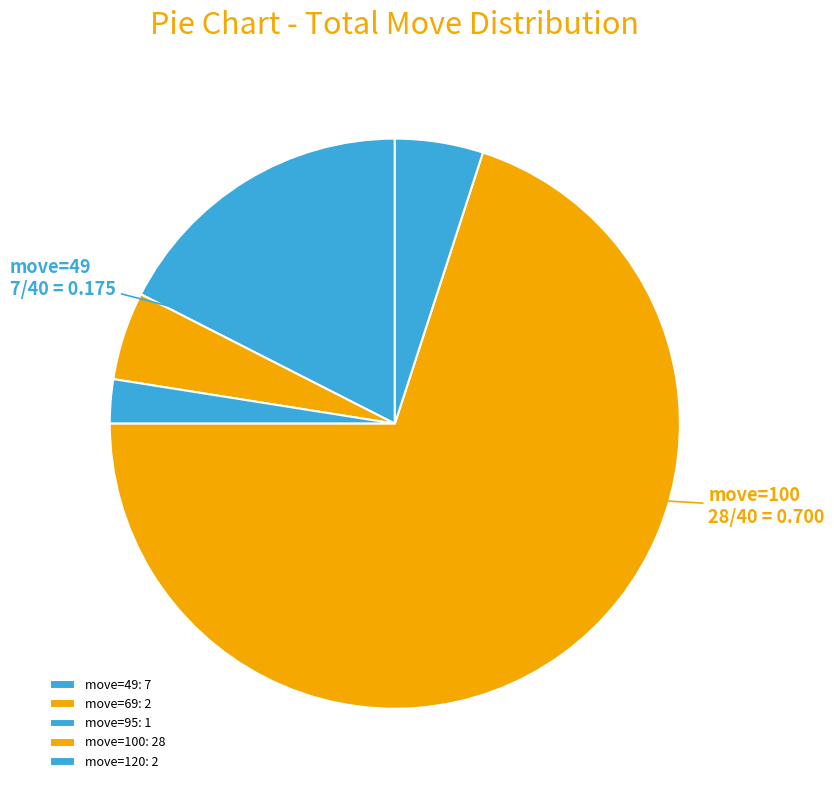

Which category accounts for the majority?

100